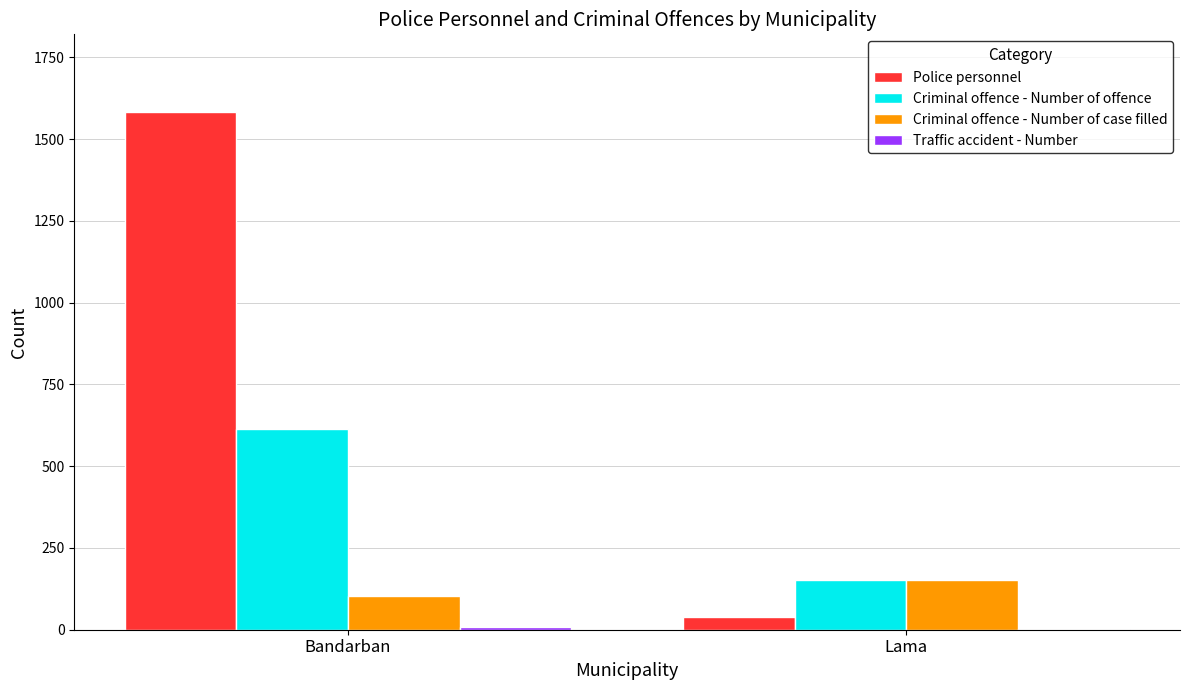

Which series has the largest total across all categories?

Police personnel